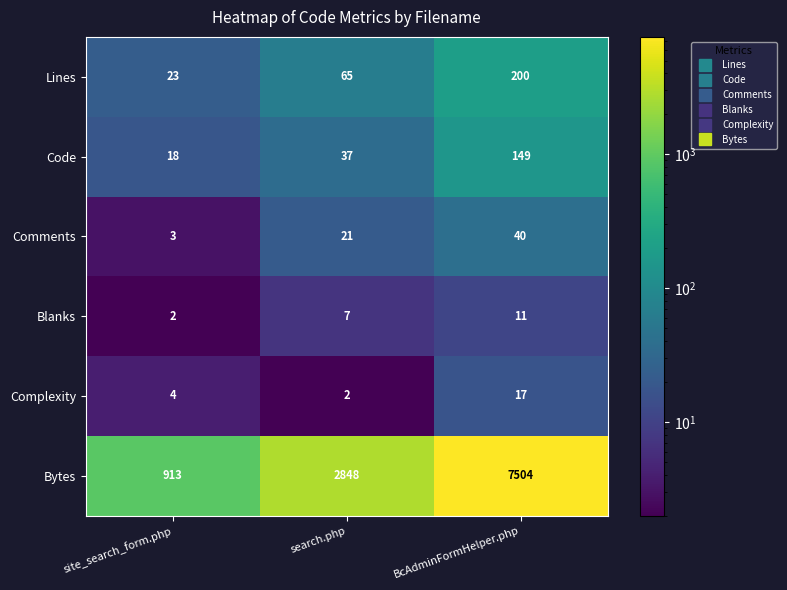

Between site_search_form.php and search.php, which series saw the biggest shift?

Bytes